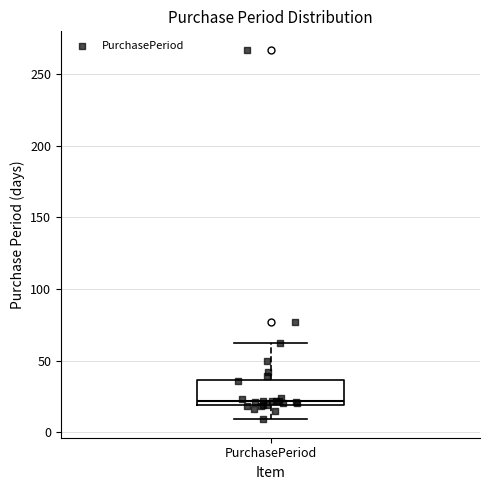

Transcribe this box plot: give where the median line is, the range the box spans, and where the two whiskers end, as read against the y-axis. The values are not printed on the chart, so give them approximately, as read against the axis.

median 20 (just above the box's lower edge), box 20 to 35, whiskers 10 to 60